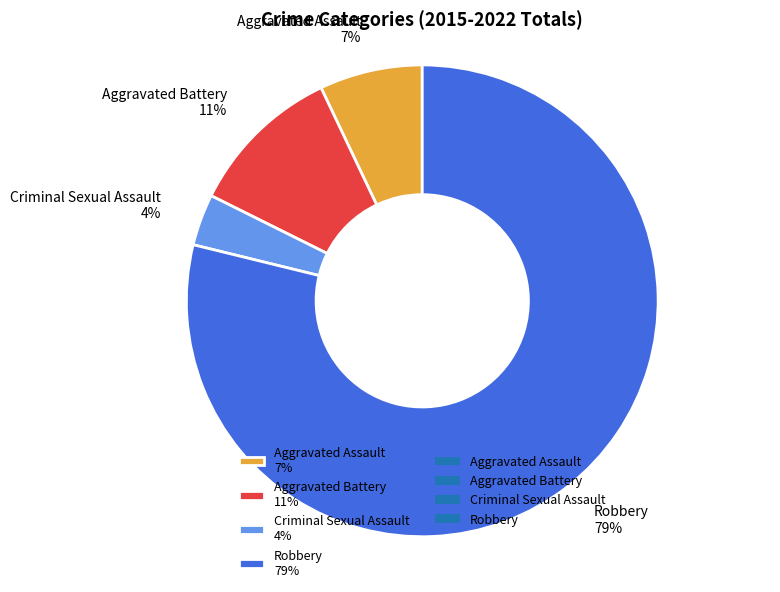

Which category has the biggest portion of the pie?

Robbery